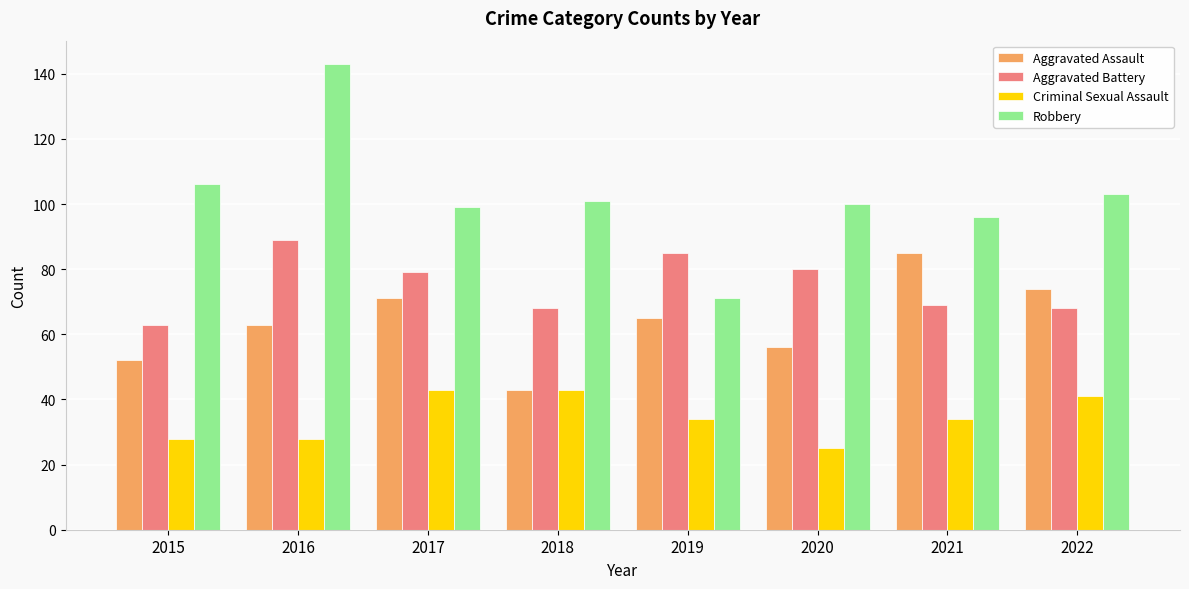

Rank the series by their maximum value, from highest to lowest.

Robbery, Aggravated Battery, Aggravated Assault, Criminal Sexual Assault